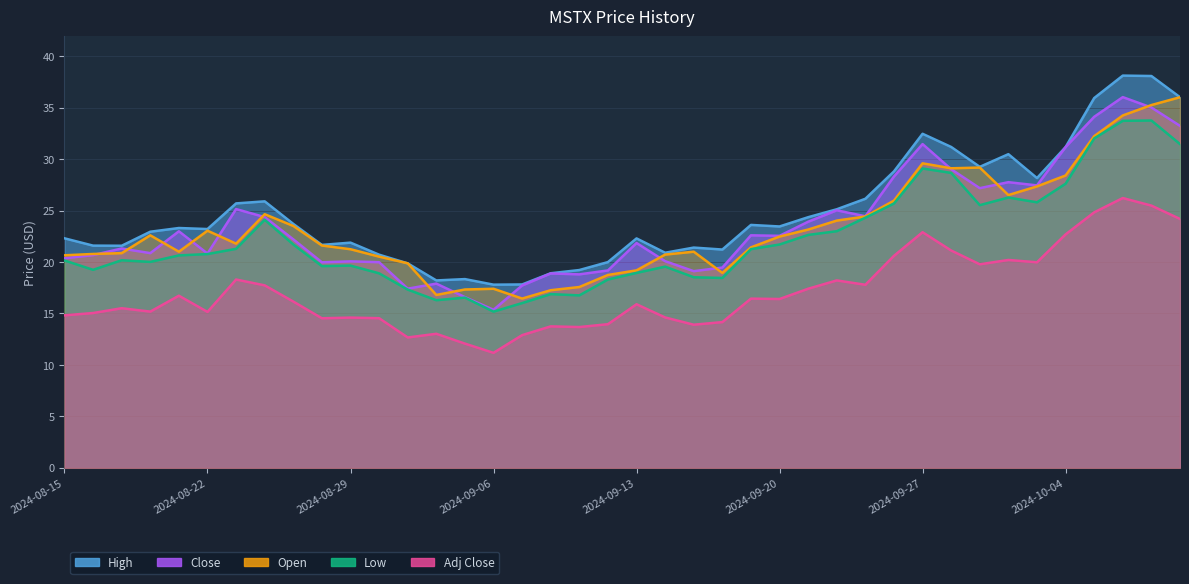

Reading left to right, extract all data points from this chart.

High: 2024-08-15=22.3	2024-08-16=21.6	2024-08-19=21.6	2024-08-20=22.9	2024-08-21=23.3	2024-08-22=23.2	2024-08-23=25.7	2024-08-26=25.9	2024-08-27=23.7	2024-08-28=21.7	2024-08-29=21.9	2024-08-30=20.7	2024-09-03=19.9	2024-09-04=18.2	2024-09-05=18.3	2024-09-06=17.8	2024-09-09=17.8	2024-09-10=18.9	2024-09-11=19.2	2024-09-12=20.0	2024-09-13=22.3	2024-09-16=20.9	2024-09-17=21.4	2024-09-18=21.2	2024-09-19=23.6	2024-09-20=23.5	2024-09-23=24.4	2024-09-24=25.1	2024-09-25=26.1	2024-09-26=28.8	2024-09-27=32.5	2024-09-30=31.2	2024-10-01=29.2	2024-10-02=30.5	2024-10-03=28.1	2024-10-04=31.2	2024-10-07=35.9	2024-10-08=38.1	2024-10-09=38.1	2024-10-10=36.0
Close: 2024-08-15=20.4	2024-08-16=20.7	2024-08-19=21.3	2024-08-20=20.9	2024-08-21=23.0	2024-08-22=20.8	2024-08-23=25.1	2024-08-26=24.4	2024-08-27=22.2	2024-08-28=20.0	2024-08-29=20.1	2024-08-30=20.0	2024-09-03=17.4	2024-09-04=17.9	2024-09-05=16.6	2024-09-06=15.4	2024-09-09=17.7	2024-09-10=18.9	2024-09-11=18.8	2024-09-12=19.2	2024-09-13=21.8	2024-09-16=20.1	2024-09-17=19.1	2024-09-18=19.5	2024-09-19=22.6	2024-09-20=22.5	2024-09-23=23.9	2024-09-24=25.0	2024-09-25=24.4	2024-09-26=28.3	2024-09-27=31.5	2024-09-30=29.0	2024-10-01=27.2	2024-10-02=27.8	2024-10-03=27.4	2024-10-04=31.2	2024-10-07=34.1	2024-10-08=36.0	2024-10-09=35.0	2024-10-10=33.2
Open: 2024-08-15=20.6	2024-08-16=20.8	2024-08-19=20.9	2024-08-20=22.6	2024-08-21=21.0	2024-08-22=23.0	2024-08-23=21.8	2024-08-26=24.6	2024-08-27=23.5	2024-08-28=21.6	2024-08-29=21.2	2024-08-30=20.5	2024-09-03=19.9	2024-09-04=16.8	2024-09-05=17.3	2024-09-06=17.4	2024-09-09=16.5	2024-09-10=17.3	2024-09-11=17.6	2024-09-12=18.7	2024-09-13=19.2	2024-09-16=20.7	2024-09-17=21.0	2024-09-18=18.9	2024-09-19=21.4	2024-09-20=22.5	2024-09-23=23.1	2024-09-24=24.0	2024-09-25=24.4	2024-09-26=26.0	2024-09-27=29.6	2024-09-30=29.1	2024-10-01=29.2	2024-10-02=26.5	2024-10-03=27.3	2024-10-04=28.4	2024-10-07=32.2	2024-10-08=34.2	2024-10-09=35.2	2024-10-10=36.0
Low: 2024-08-15=20.1	2024-08-16=19.2	2024-08-19=20.2	2024-08-20=20.0	2024-08-21=20.6	2024-08-22=20.8	2024-08-23=21.3	2024-08-26=24.1	2024-08-27=21.7	2024-08-28=19.6	2024-08-29=19.7	2024-08-30=18.9	2024-09-03=17.3	2024-09-04=16.3	2024-09-05=16.5	2024-09-06=15.2	2024-09-09=16.0	2024-09-10=16.9	2024-09-11=16.8	2024-09-12=18.3	2024-09-13=18.9	2024-09-16=19.5	2024-09-17=18.5	2024-09-18=18.5	2024-09-19=21.2	2024-09-20=21.7	2024-09-23=22.6	2024-09-24=23.0	2024-09-25=24.3	2024-09-26=25.7	2024-09-27=29.1	2024-09-30=28.6	2024-10-01=25.5	2024-10-02=26.3	2024-10-03=25.8	2024-10-04=27.6	2024-10-07=32.0	2024-10-08=33.7	2024-10-09=33.7	2024-10-10=31.5
Adj Close: 2024-08-15=14.8	2024-08-16=15.0	2024-08-19=15.5	2024-08-20=15.2	2024-08-21=16.7	2024-08-22=15.2	2024-08-23=18.3	2024-08-26=17.7	2024-08-27=16.2	2024-08-28=14.5	2024-08-29=14.6	2024-08-30=14.5	2024-09-03=12.7	2024-09-04=13.0	2024-09-05=12.1	2024-09-06=11.2	2024-09-09=12.9	2024-09-10=13.7	2024-09-11=13.7	2024-09-12=14.0	2024-09-13=15.9	2024-09-16=14.6	2024-09-17=13.9	2024-09-18=14.2	2024-09-19=16.4	2024-09-20=16.4	2024-09-23=17.4	2024-09-24=18.2	2024-09-25=17.8	2024-09-26=20.6	2024-09-27=22.9	2024-09-30=21.1	2024-10-01=19.8	2024-10-02=20.2	2024-10-03=20.0	2024-10-04=22.7	2024-10-07=24.8	2024-10-08=26.2	2024-10-09=25.5	2024-10-10=24.2